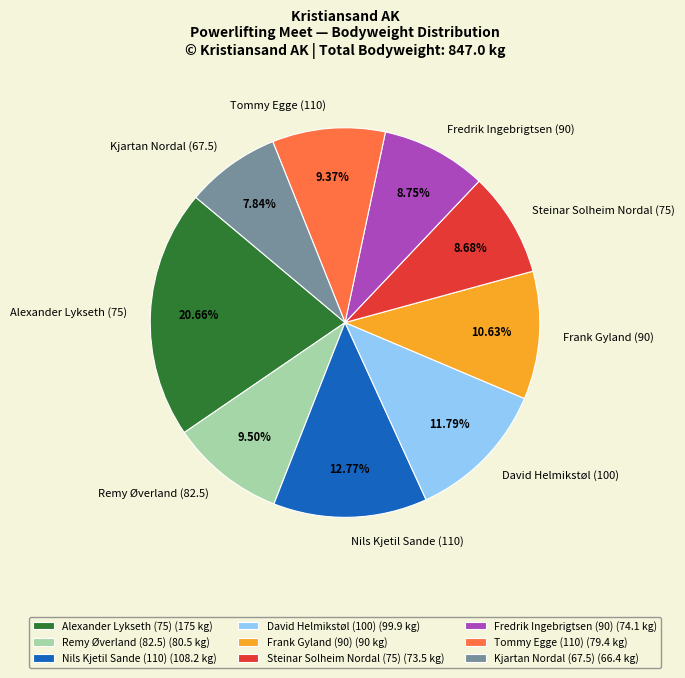

What percentage is NOT represented by Tommy Egge (110)?

90.6%